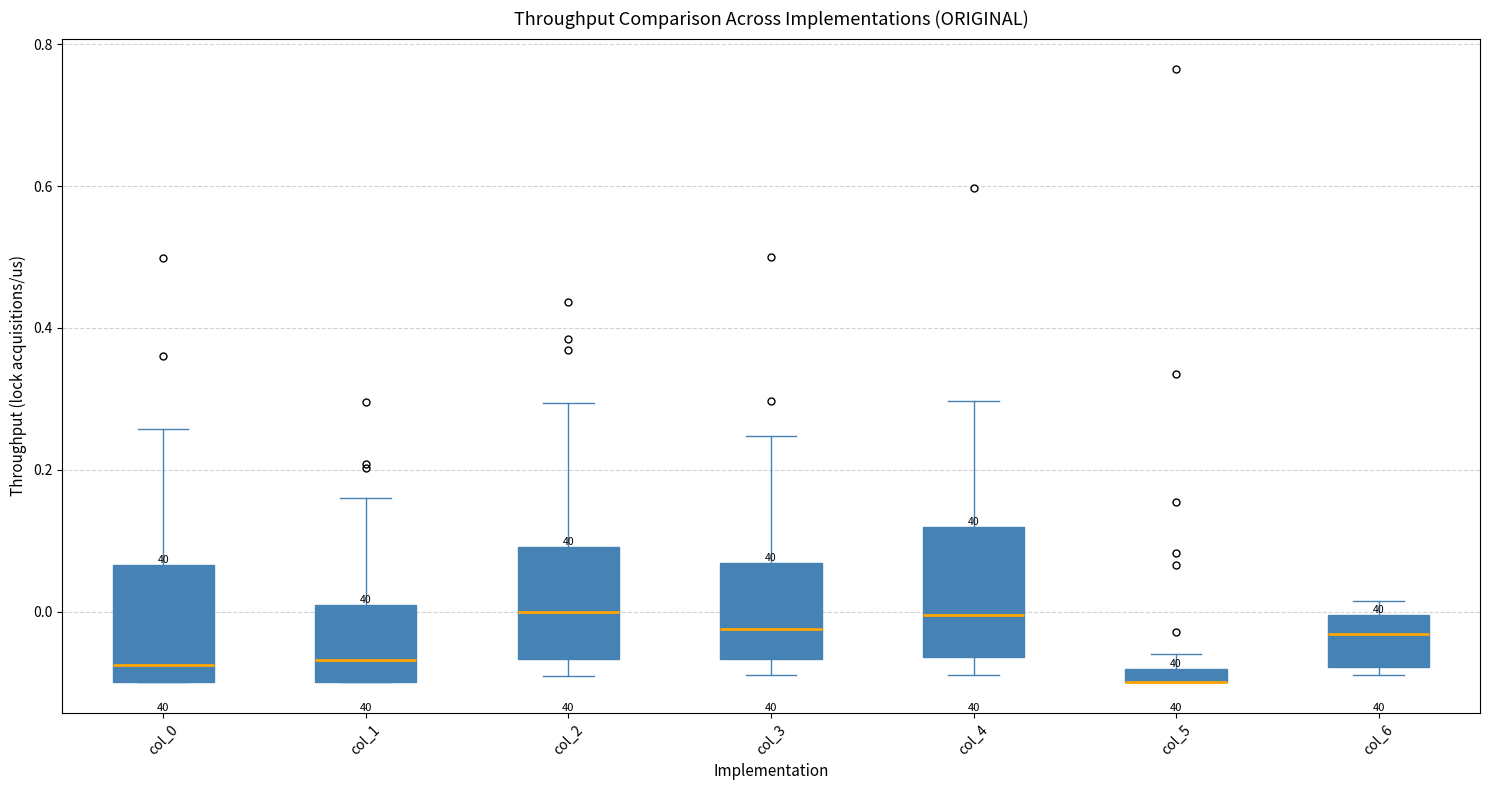

Where is the upper edge of the box for col_4 on the y-axis? The values are not printed on the chart, so give them approximately, as read against the axis.

0.12